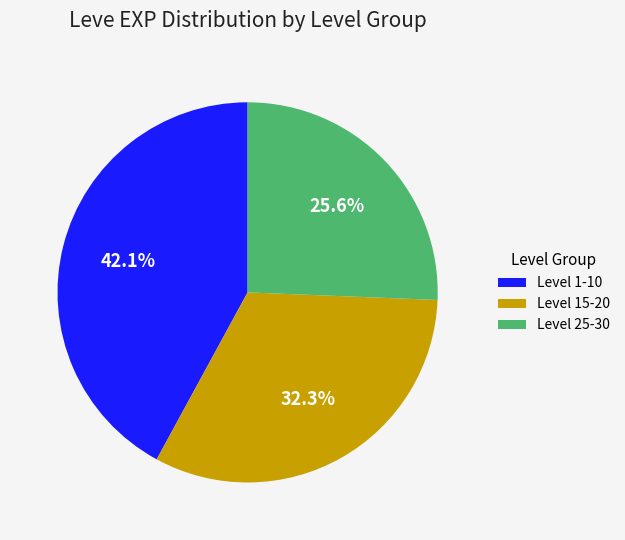

Between Level 15-20 and Level 25-30, which is larger?

Level 15-20